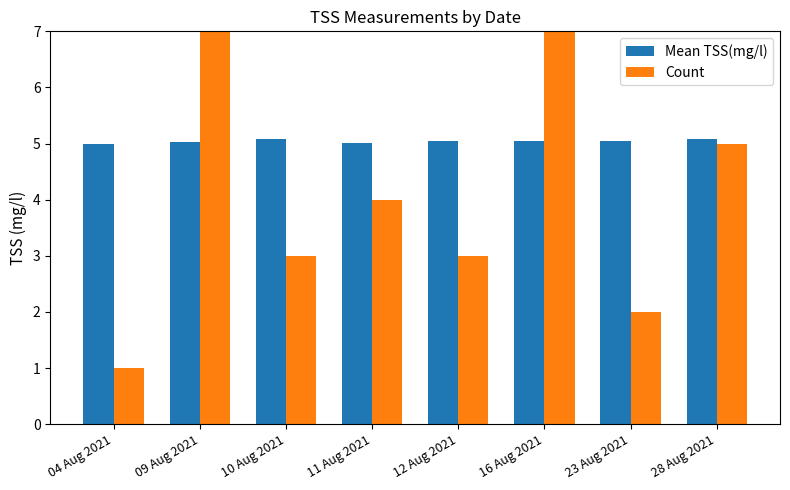

At 04 Aug 2021, list the series in order from smallest to largest.

Count, Mean TSS(mg/l)